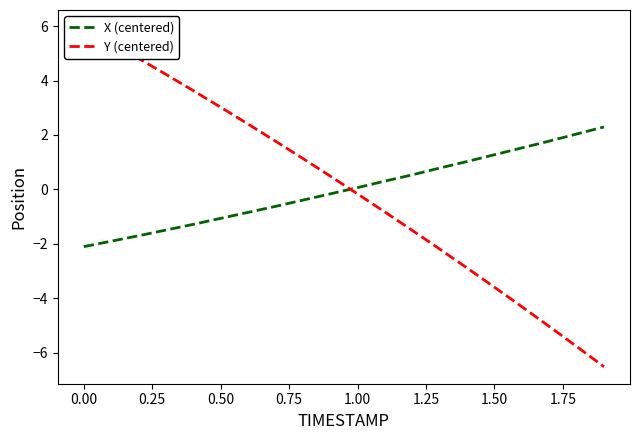

What is the maximum value for X (centered)?

2.3